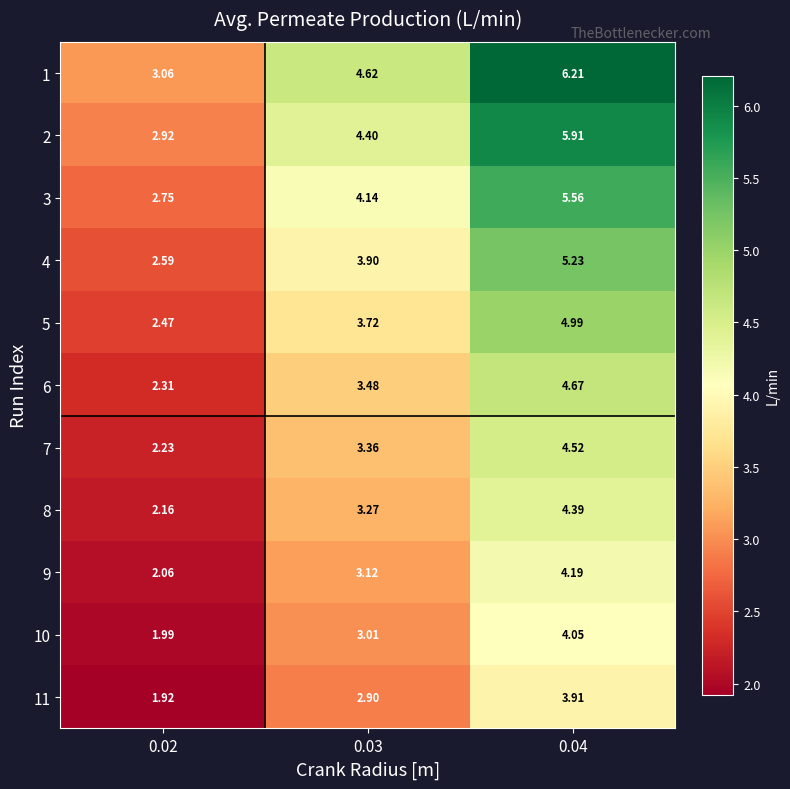

How many values in the 1 series are below 4?

1